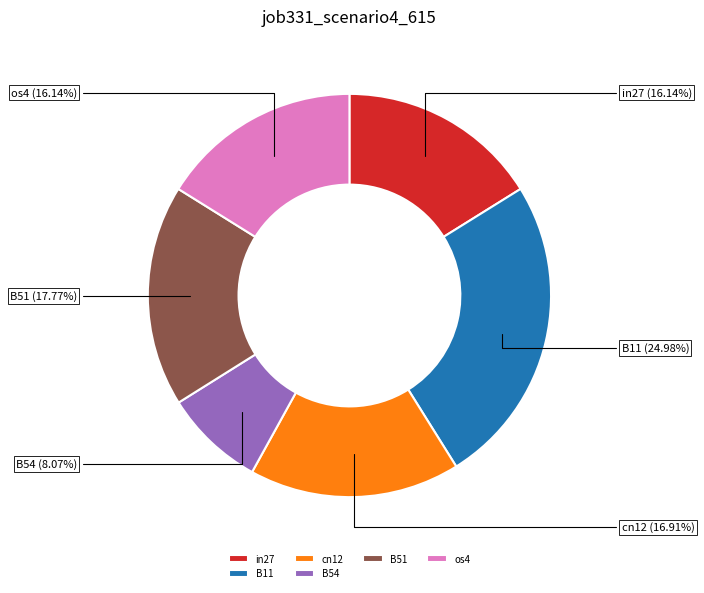

Does B11 account for over 50% of the chart?

No